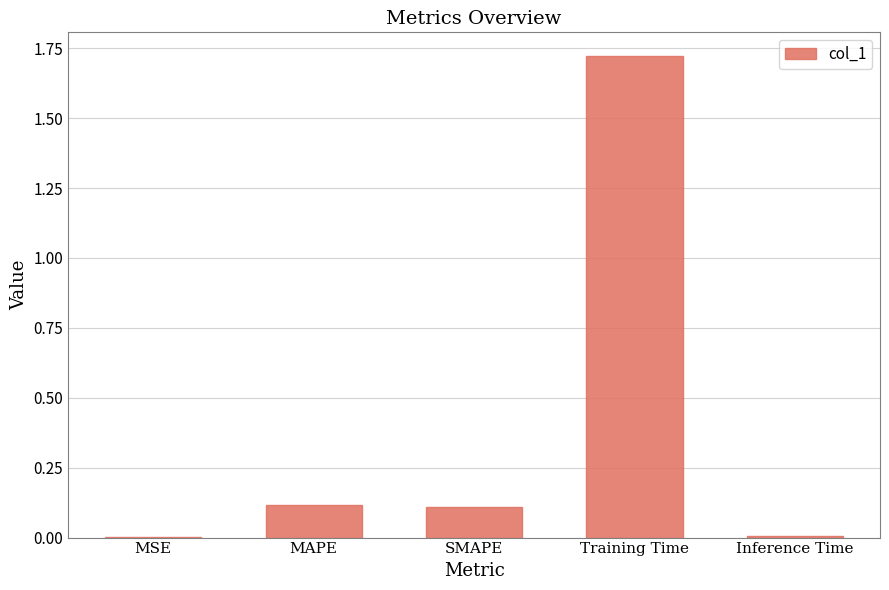

What is the sum of all values?

2.0